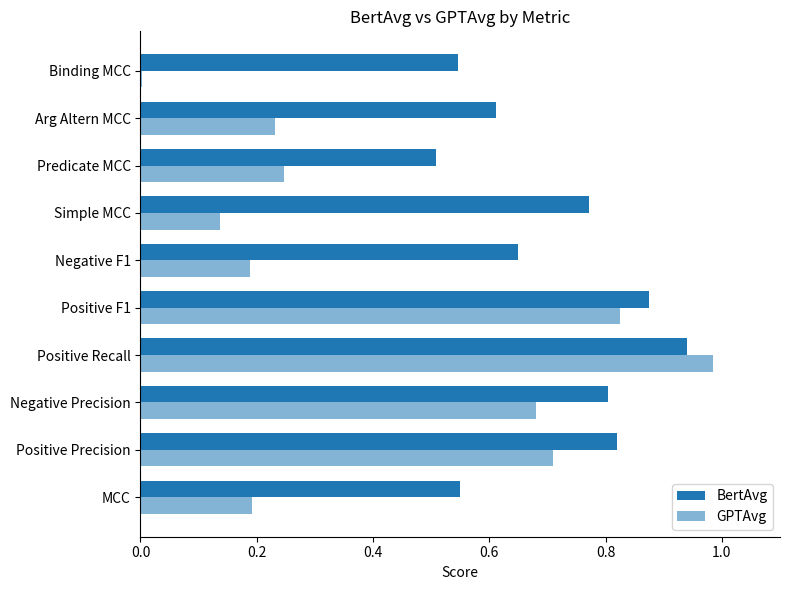

How many distinct data groups are displayed?

2